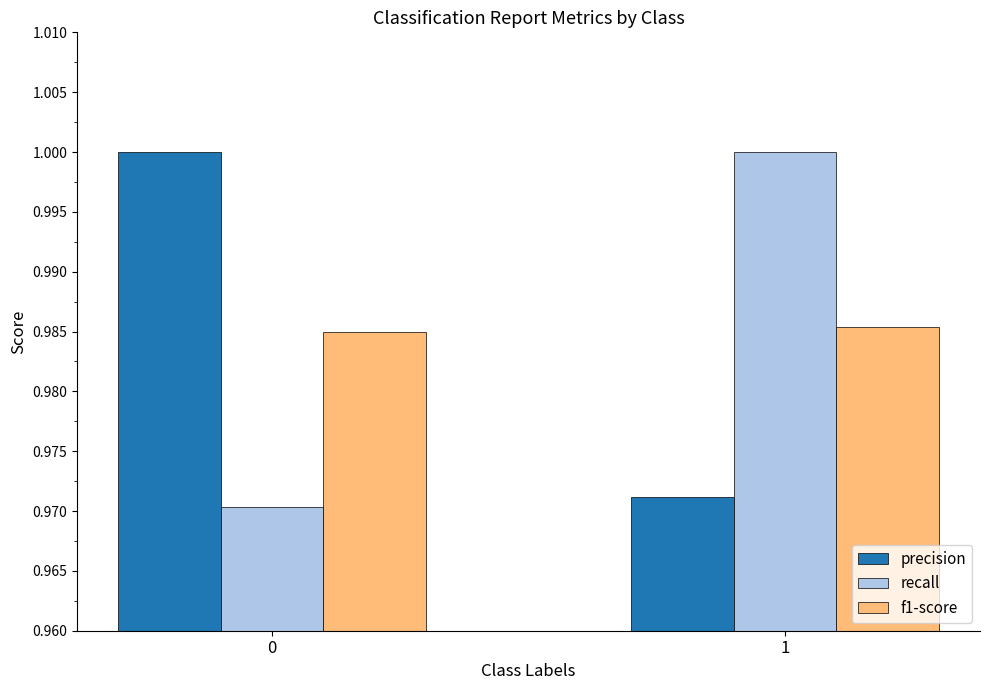

What is the sum of all f1-score values?

2.0